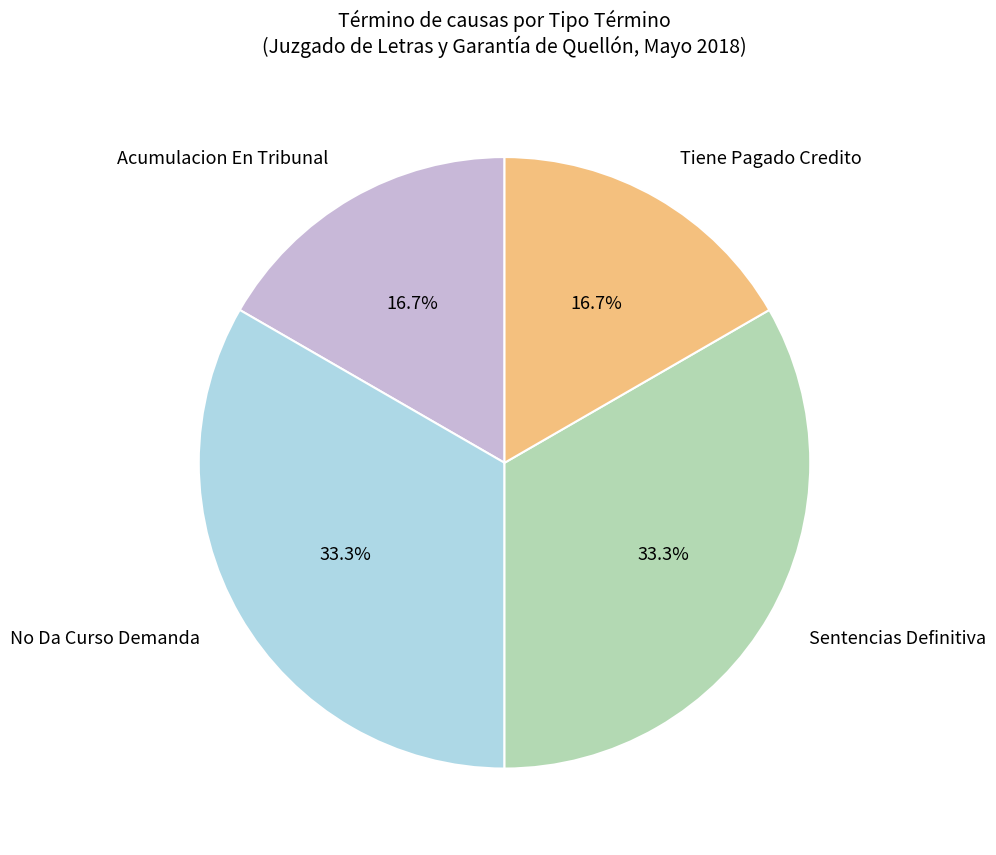

True or false: Acumulacion En Tribunal accounts for 17% of the total.

True